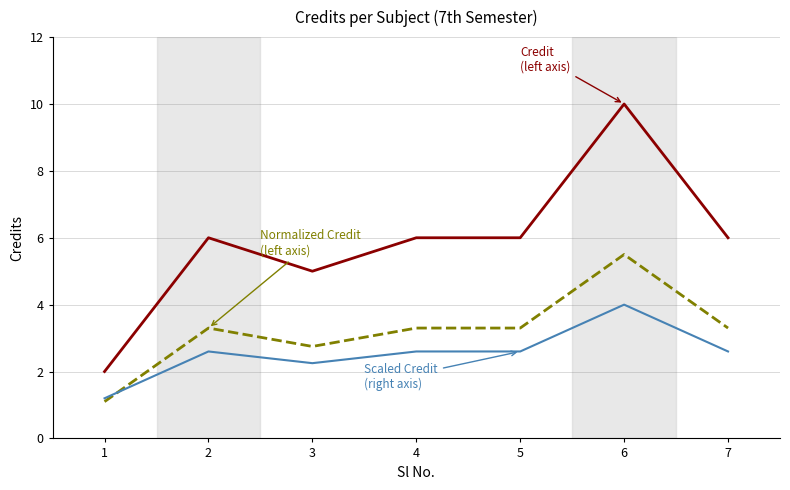

What is the spread (max minus min) of values at 5?

3.4